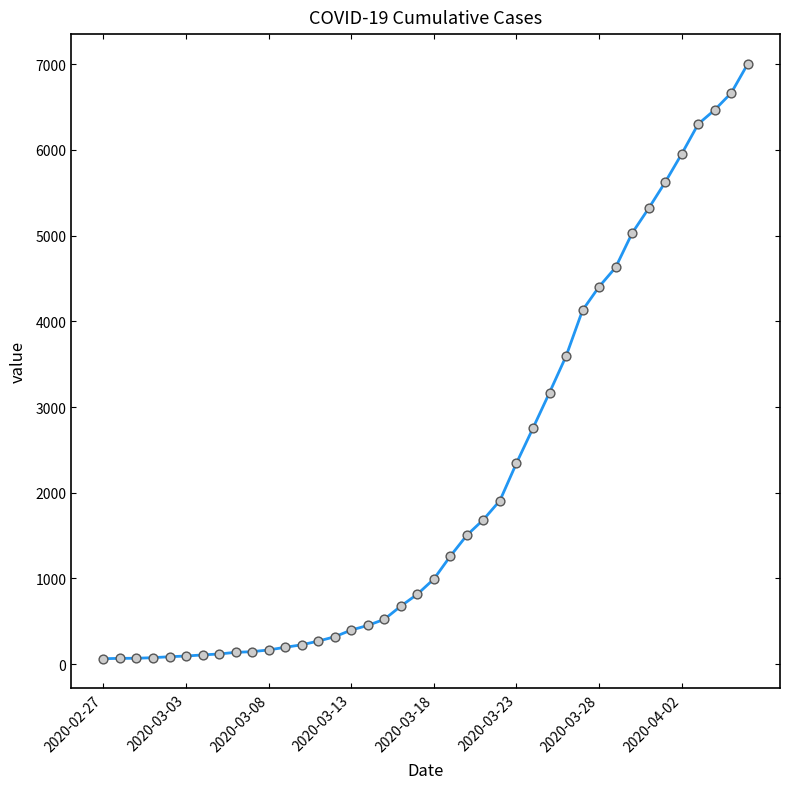

What is the maximum value shown in the chart?

7003